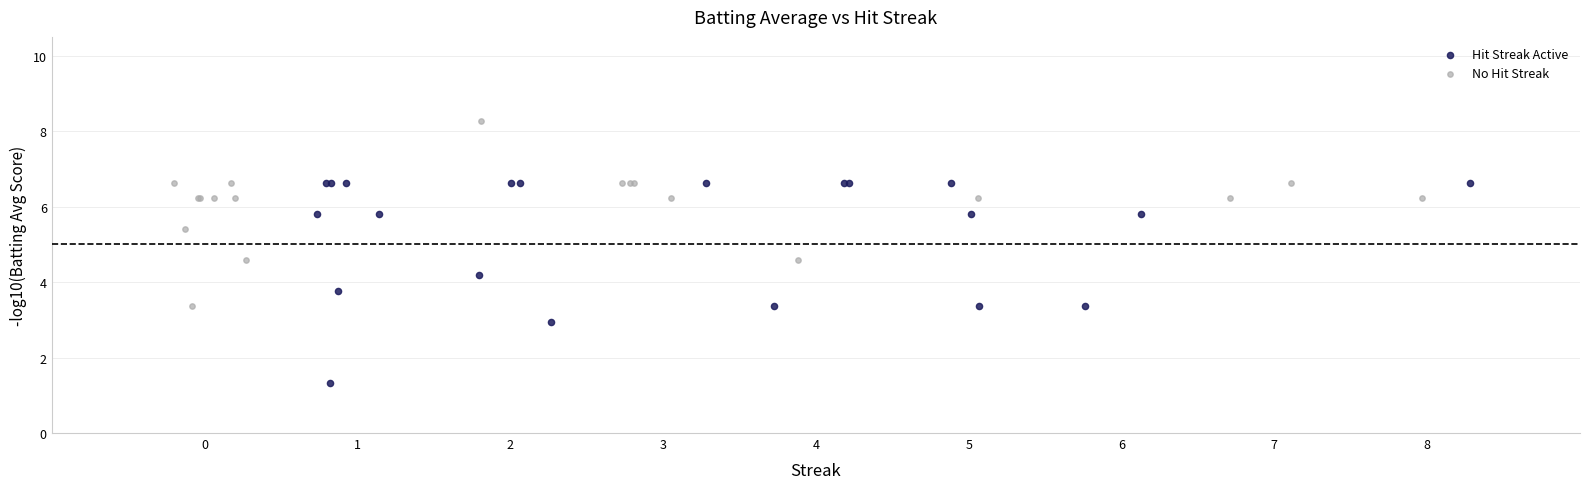

Which series contains the lowest Y value?

Hit Streak Active